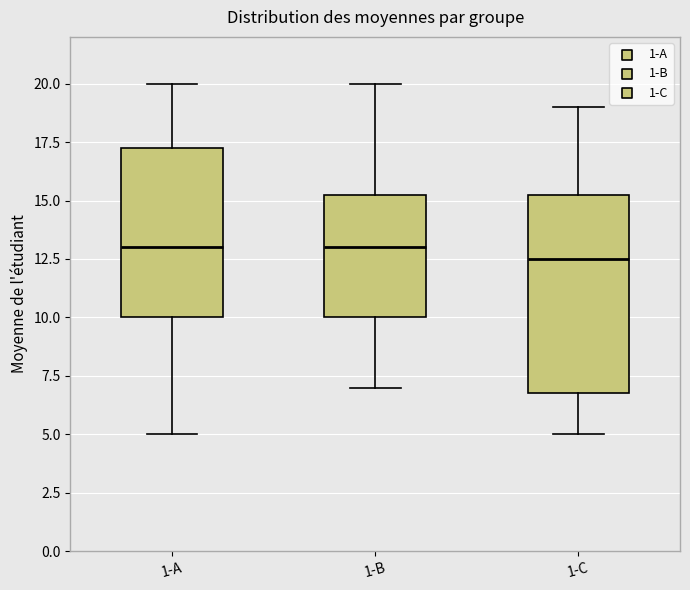

Reading left to right, read every box against the y-axis: the position of its median line, the range the box covers, and the ends of its whiskers. The values are not printed on the chart, so give them approximately, as read against the axis.

1-A: median 13.0, box 10.0 to 17.5, whiskers 5.0 to 20.0
1-B: median 13.0, box 10.0 to 15.5, whiskers 7.0 to 20.0
1-C: median 12.5, box 7.0 to 15.5, whiskers 5.0 to 19.0